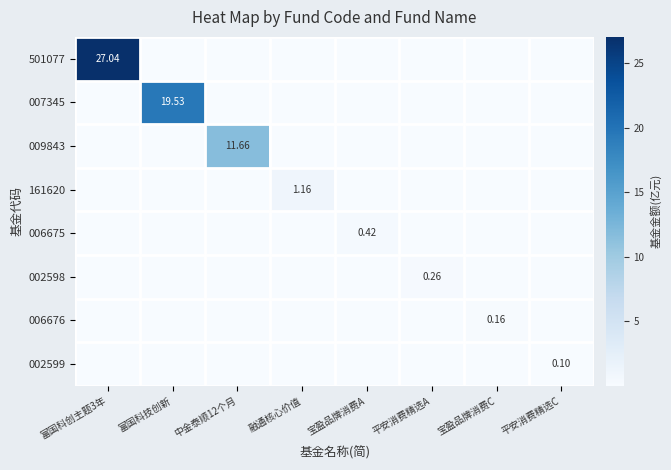

How many data points does each series have?

8